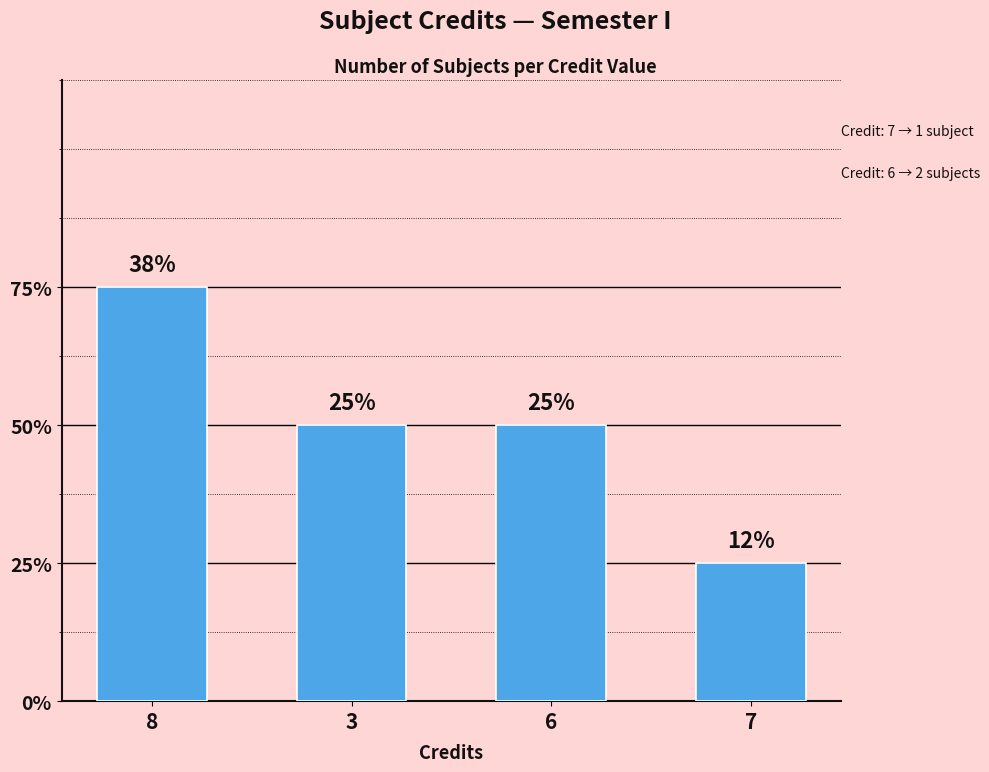

Are the bars horizontal?

No